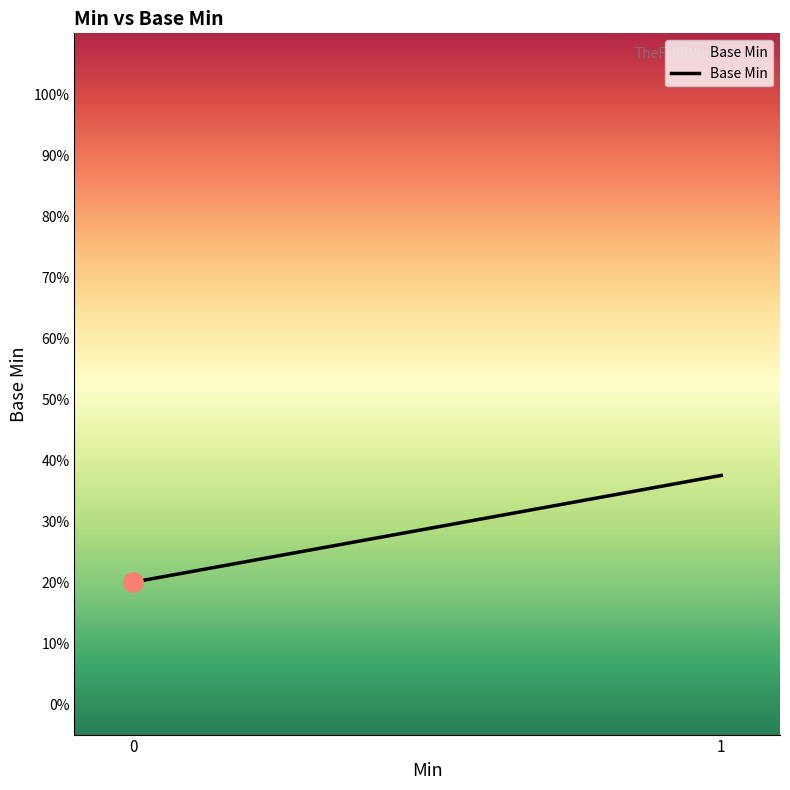

Which label corresponds to the largest value in the chart?

1